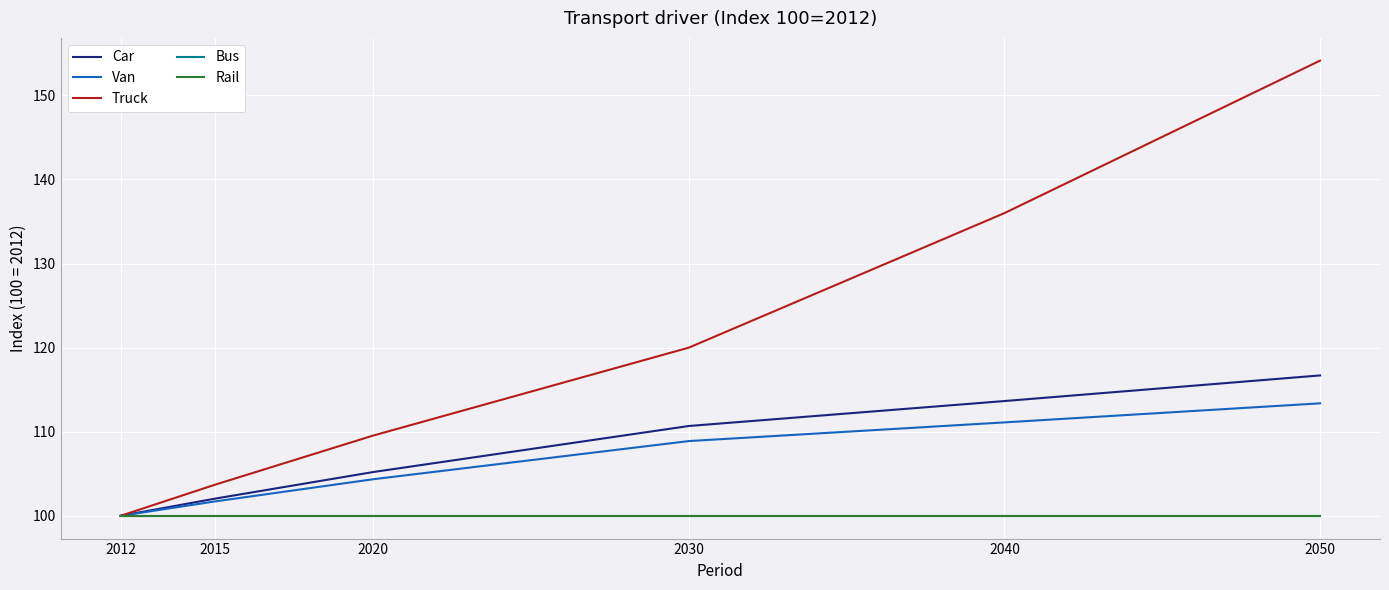

True or false: Truck has a value of 154.1 at 2050.

True